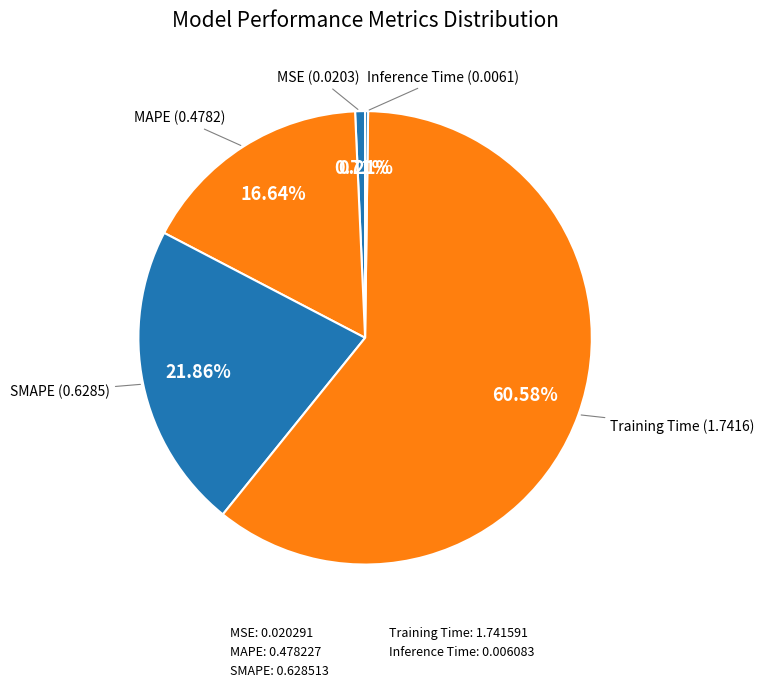

What portion of the pie excludes Training Time?

39.4%